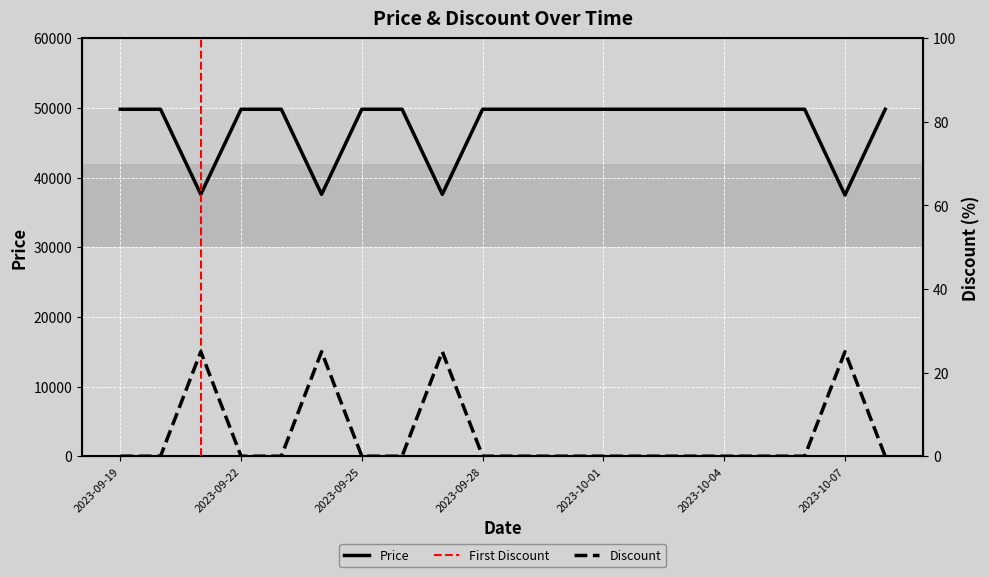

What is the difference between the maximum and minimum values in the Discount series?

25